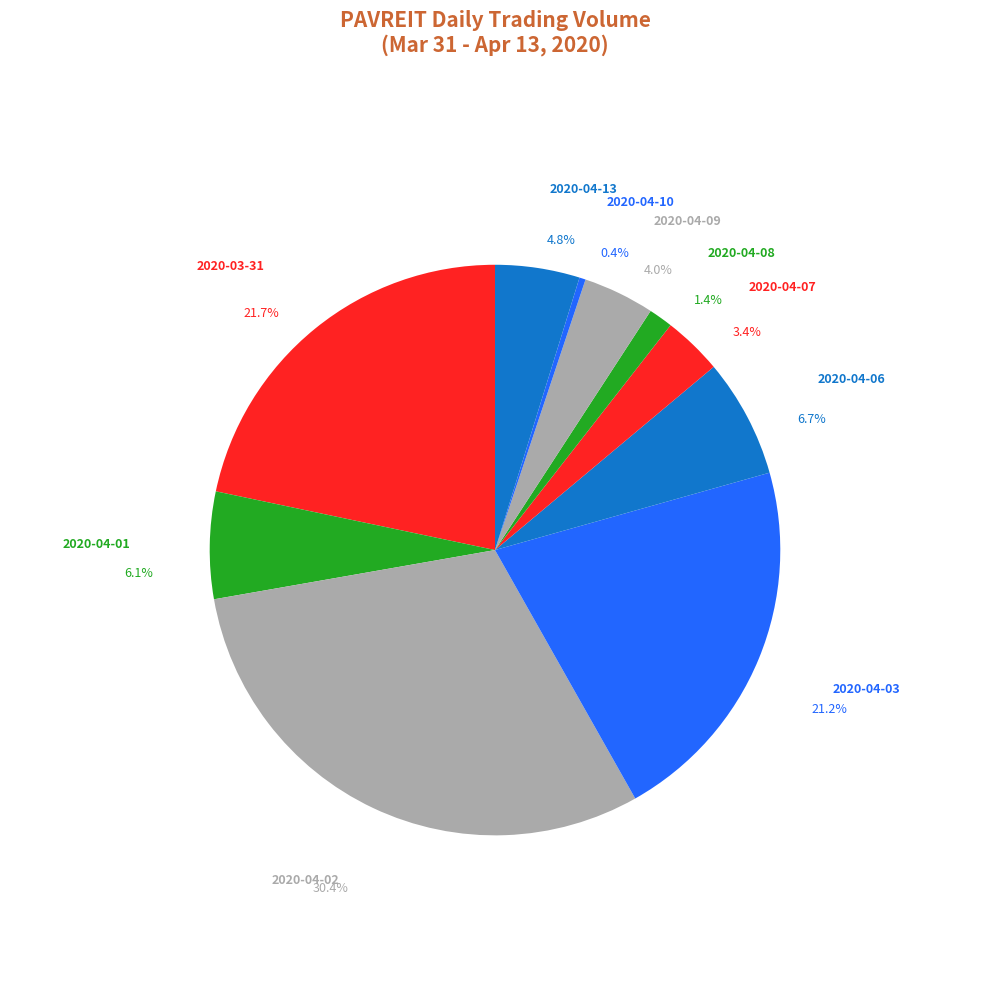

Does any single category account for the majority?

No